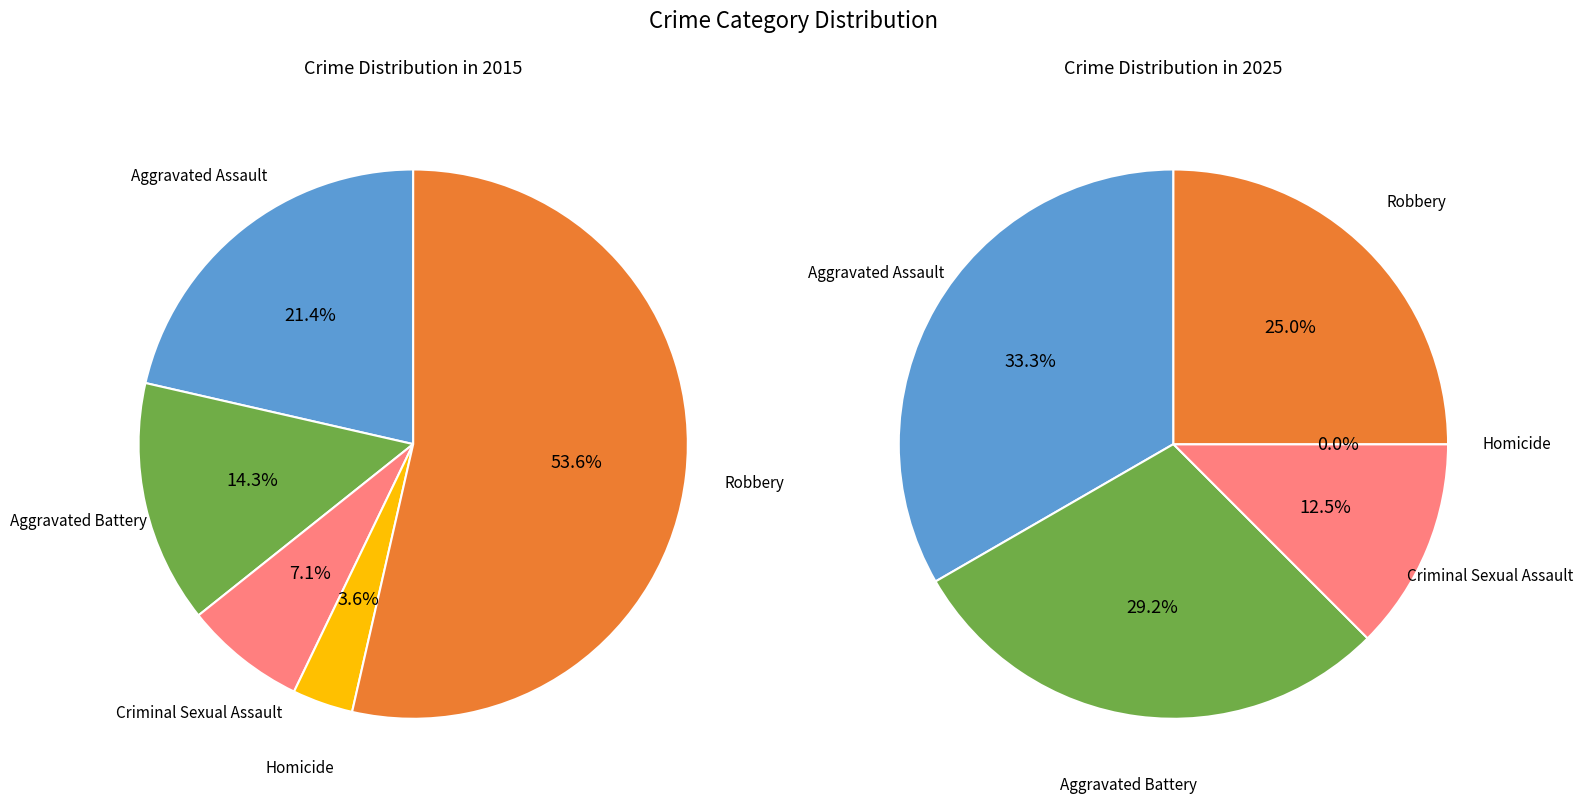

To the nearest percent, what is the average slice percentage?

20%